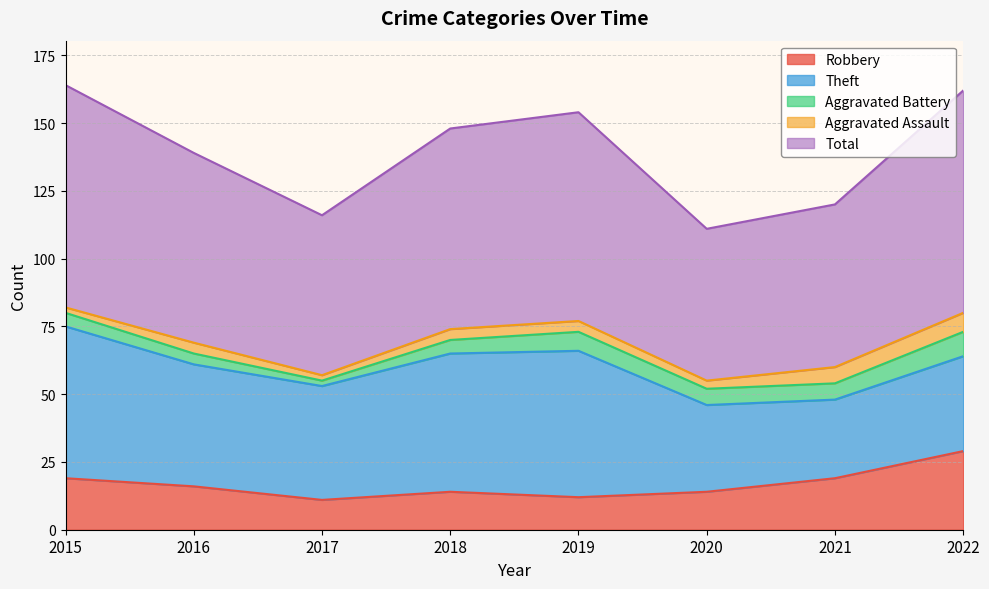

How many data points in Aggravated Assault are above 4?

2